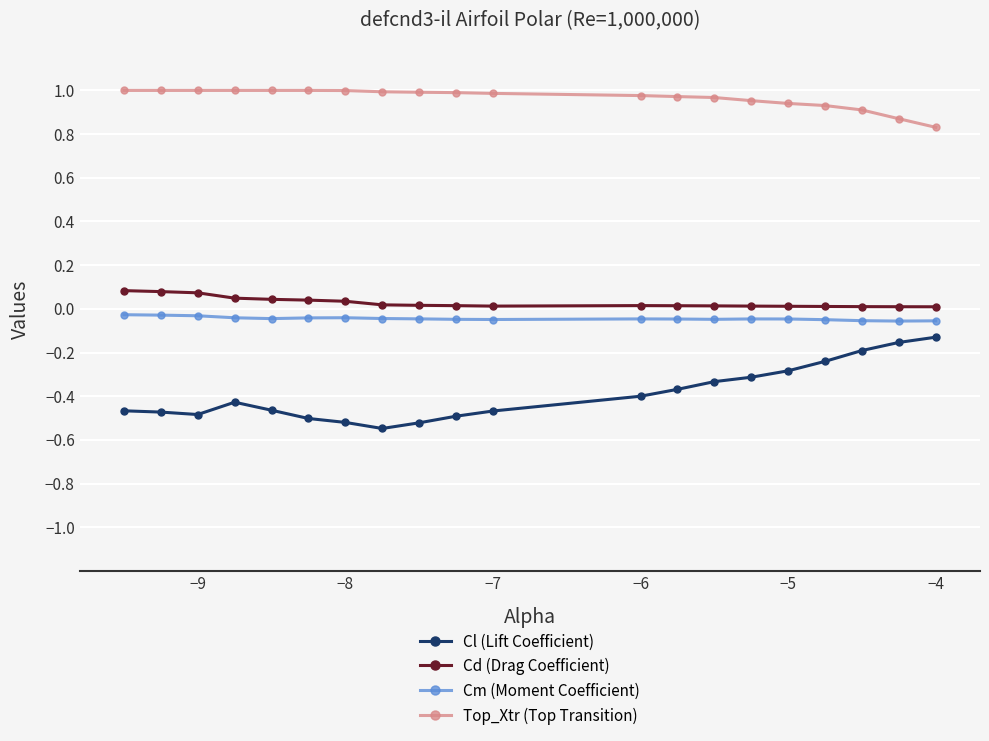

What is the sum of all Cl (Lift Coefficient) values?

-7.8